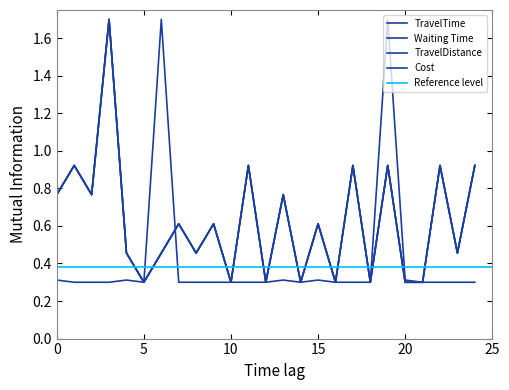

At which category does Cost reach its first local valley?

2